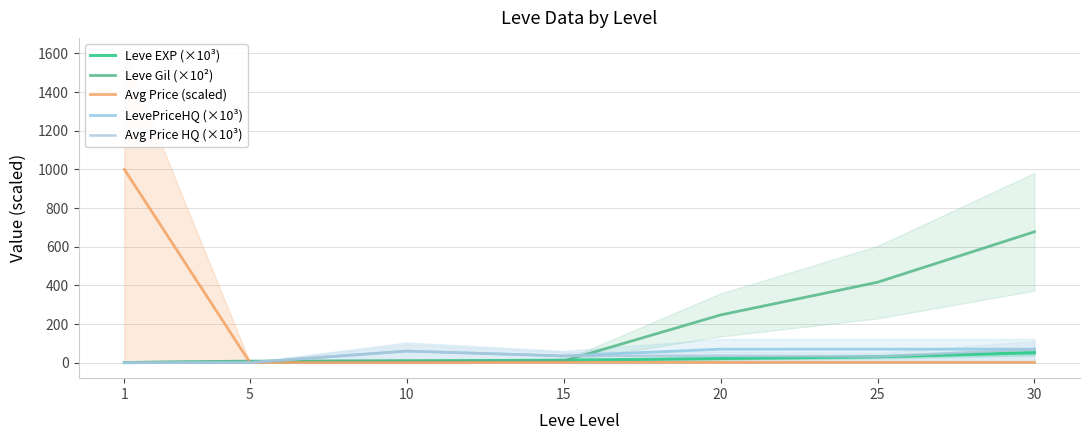

How many lines are shown in the chart?

5